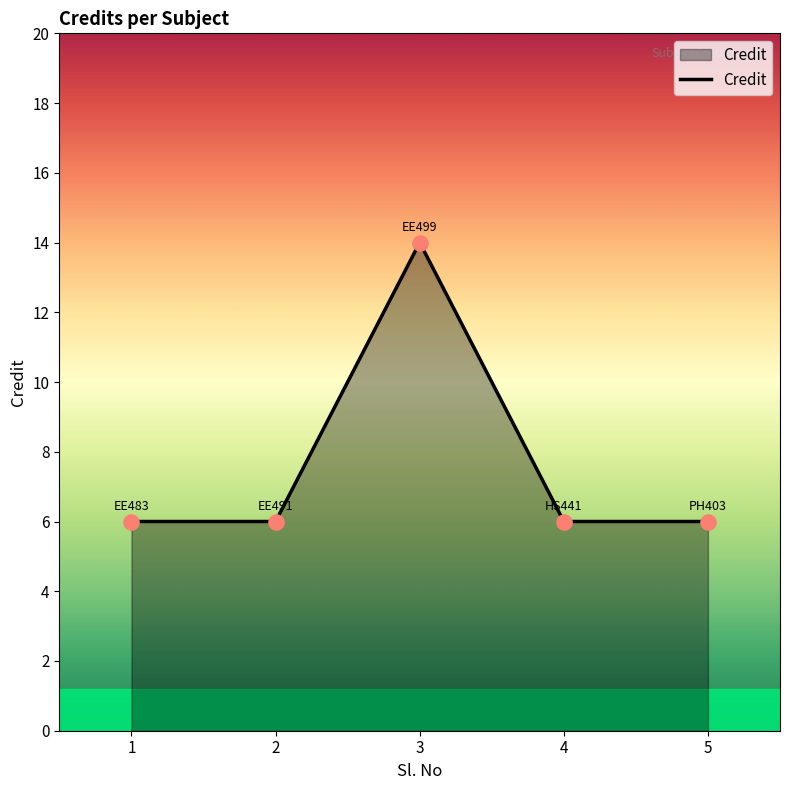

Approximately how many times larger is the value at 1 compared to 5?

1.0